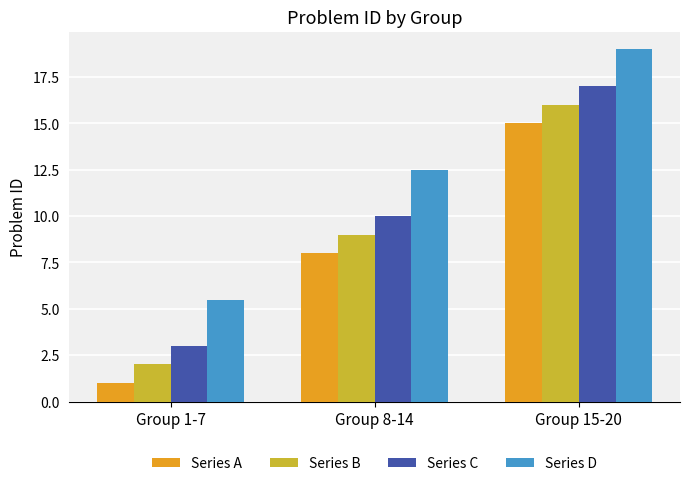

What value does the Series C series have at Group 15-20?

17.0